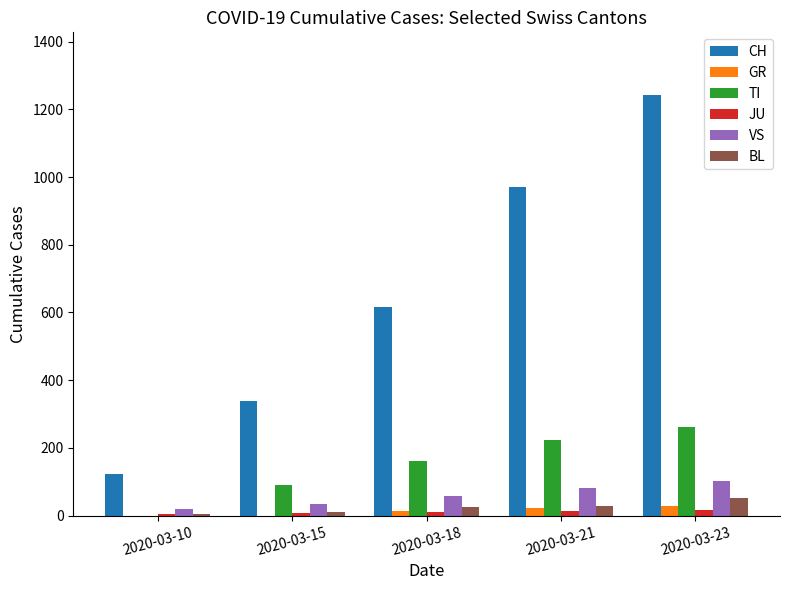

At which category is the sum across all series the highest?

2020-03-23